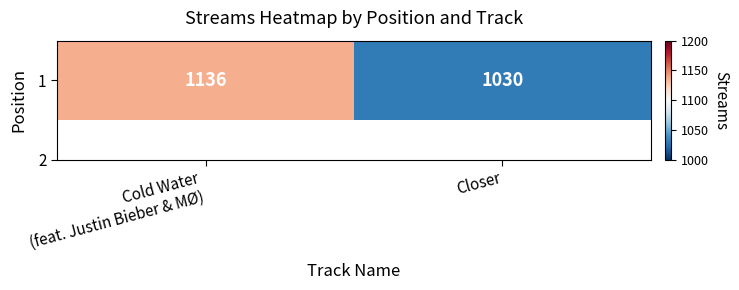

How many values are below 1136?

1